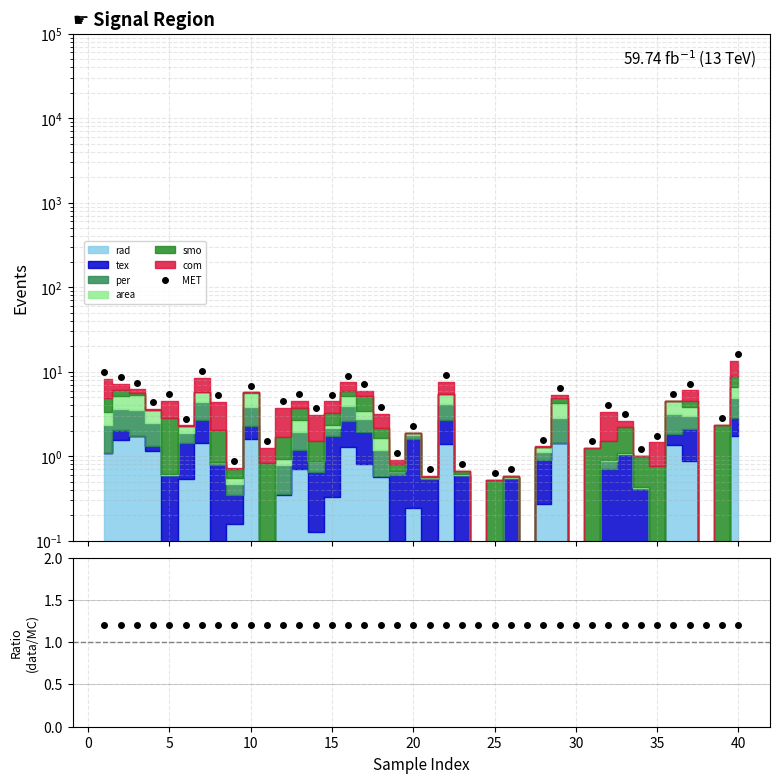

Reading left to right, transcribe all the data shown in this chart.

MET: 9.8	8.6	7.4	4.4	5.4	2.8	10.2	5.3	0.9	6.9	1.5	4.5	5.5	3.7	5.3	9.0	7.2	3.8	1.1	2.3	0.7	9.2	0.8	0.1	0.6	0.7	0.1	1.6	6.4	0.1	1.5	4.0	3.2	1.2	1.8	5.4	7.2	0.1	2.9	16.2
data/MC: 1.2	1.2	1.2	1.2	1.2	1.2	1.2	1.2	1.2	1.2	1.2	1.2	1.2	1.2	1.2	1.2	1.2	1.2	1.2	1.2	1.2	1.2	1.2	1.2	1.2	1.2	1.2	1.2	1.2	1.2	1.2	1.2	1.2	1.2	1.2	1.2	1.2	1.2	1.2	1.2